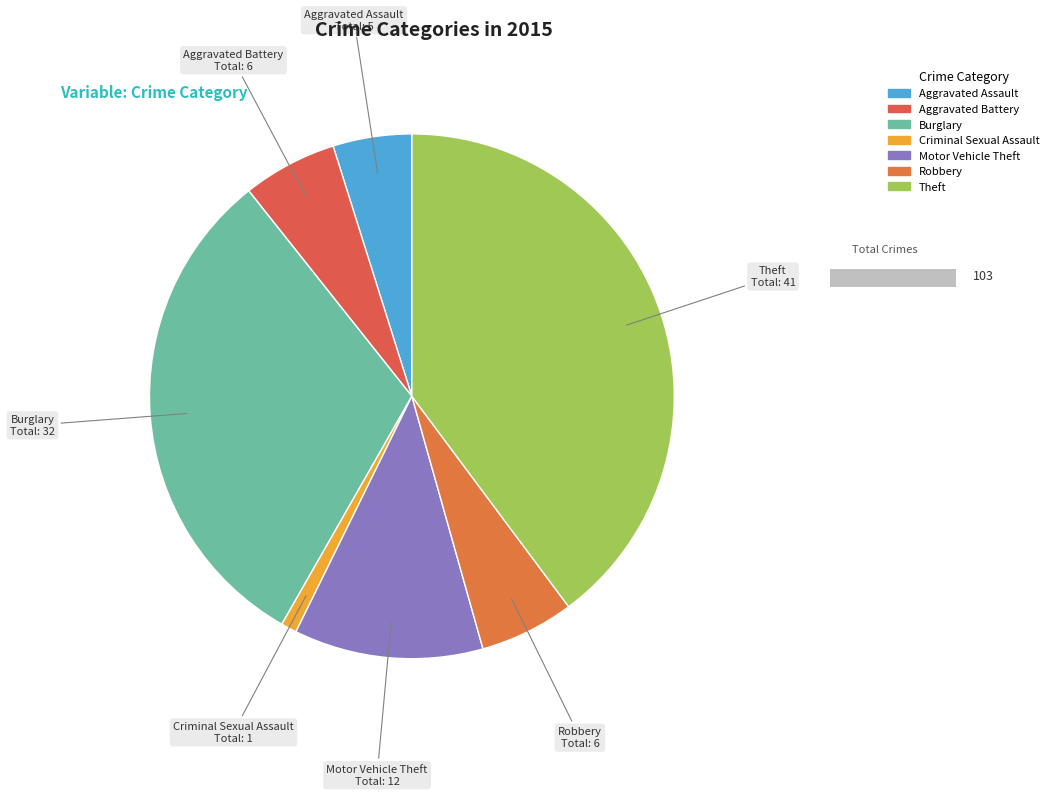

To the nearest percent, what portion does Aggravated Assault represent?

5%